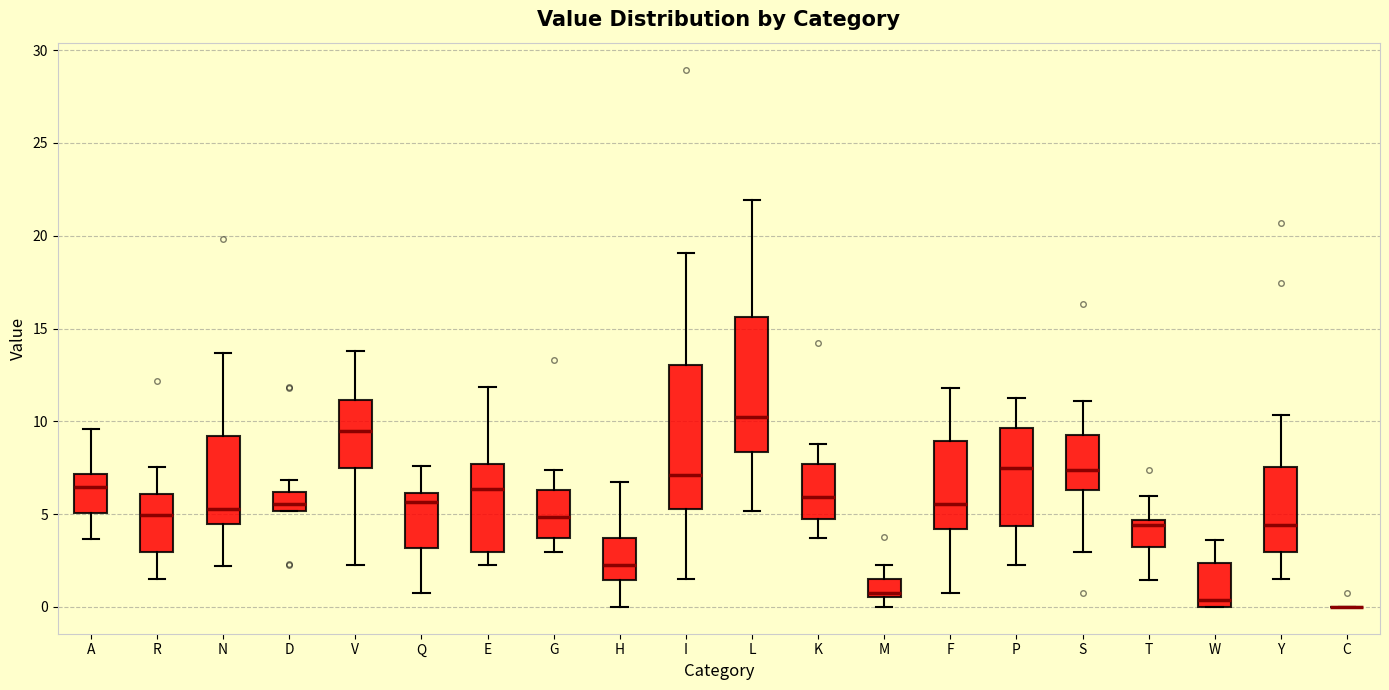

Which box is the tallest, from its lower edge to its upper edge?

I